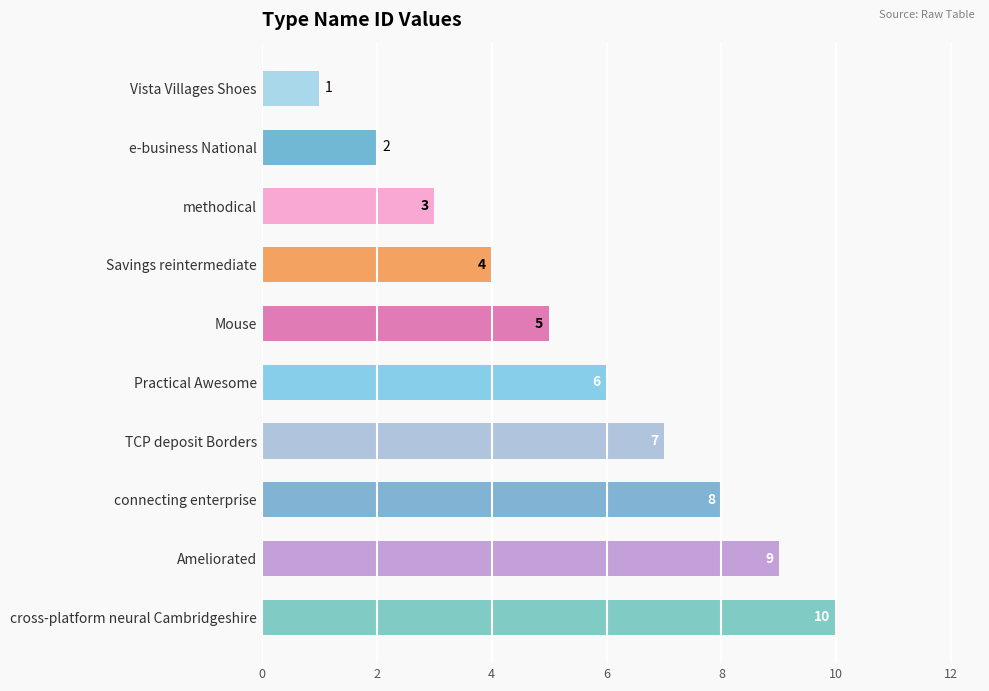

Which category has the lowest value across all series?

Vista Villages Shoes